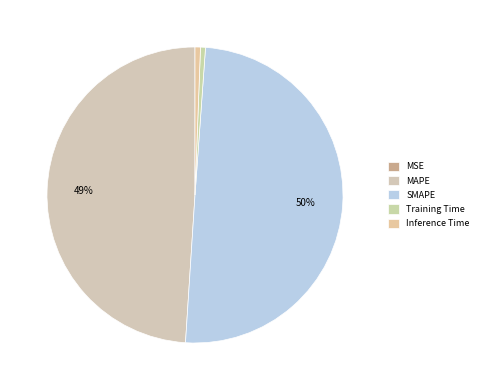

What is the smallest slice in the pie chart?

MSE